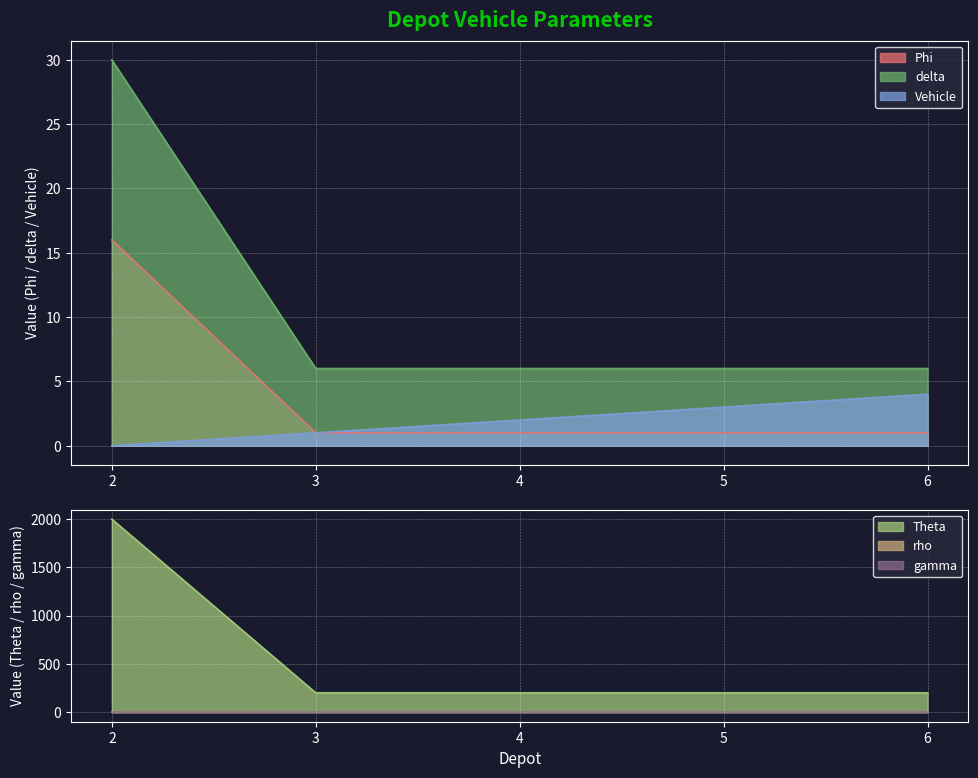

At which category is the sum across all series the highest?

2